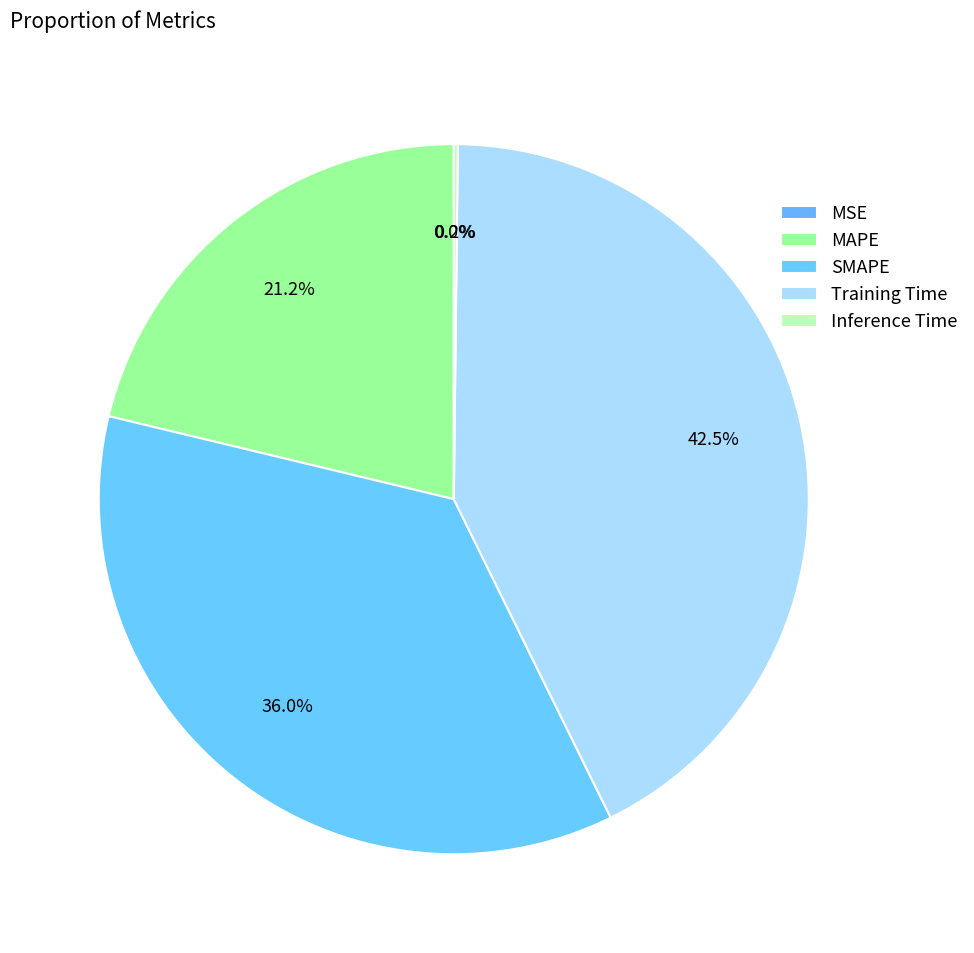

Does Inference Time account for over 50% of the chart?

No